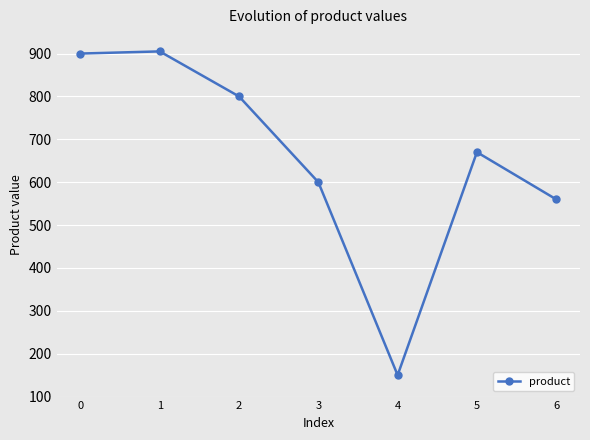

Where is the first local minimum?

4